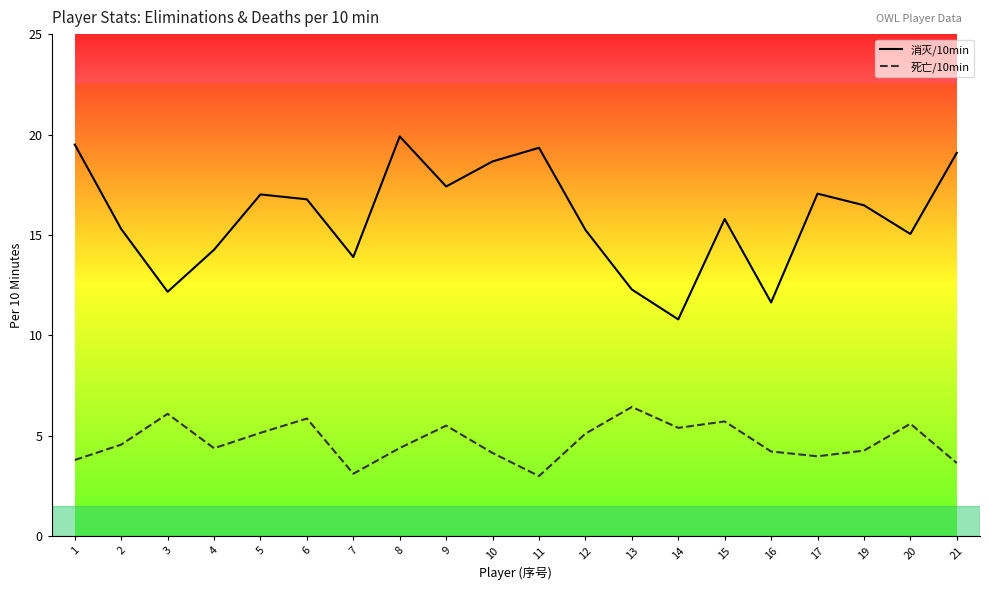

At which category does the chart reach its peak across all series?

8